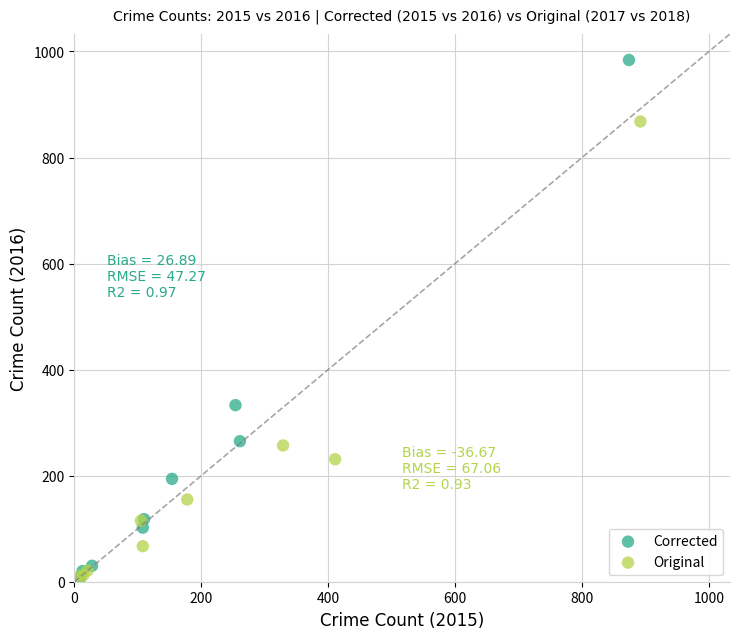

Which series reaches the maximum Y coordinate?

Corrected